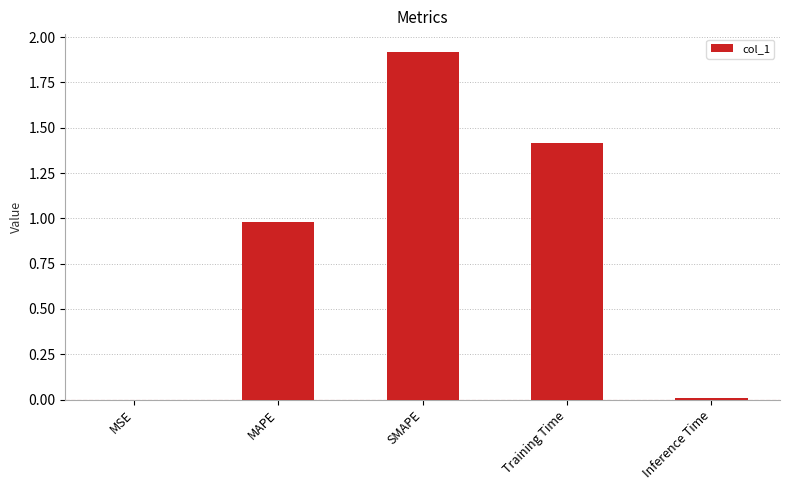

What value does the data have at Training Time?

1.4